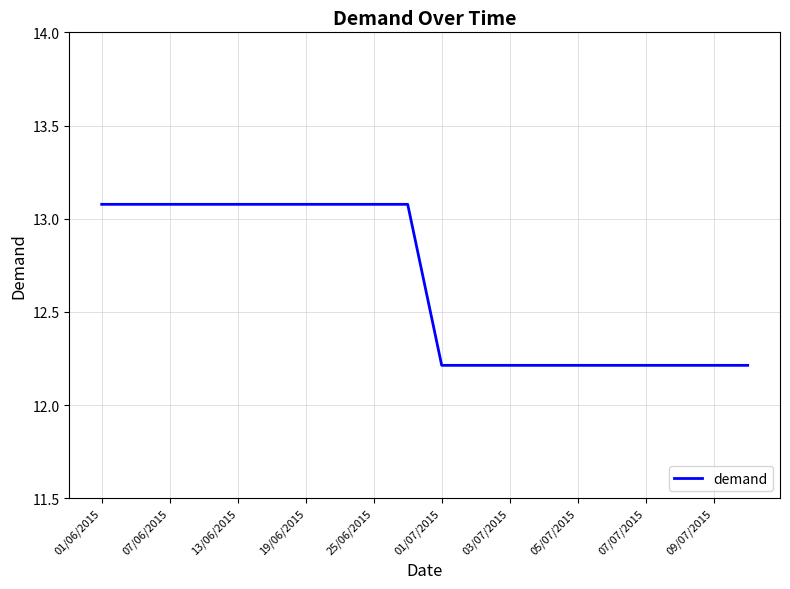

What is the smallest value displayed?

12.2